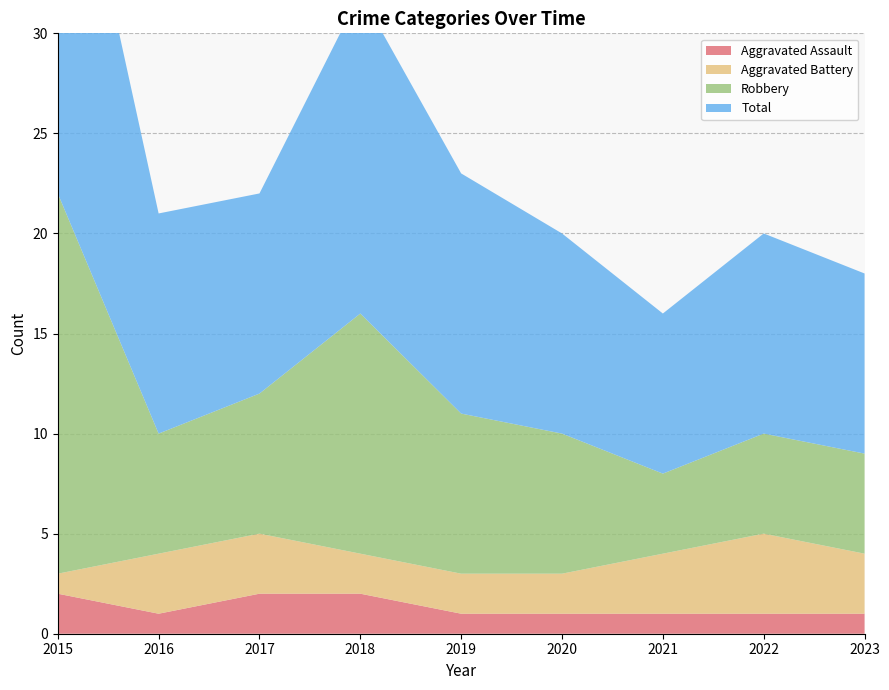

Reading right to left, what are all the values shown in this chart?

Aggravated Assault: 2023=1	2022=1	2021=1	2020=1	2019=1	2018=2	2017=2	2016=1	2015=2
Aggravated Battery: 2023=3	2022=4	2021=3	2020=2	2019=2	2018=2	2017=3	2016=3	2015=1
Robbery: 2023=5	2022=5	2021=4	2020=7	2019=8	2018=12	2017=7	2016=6	2015=19
Total: 2023=9	2022=10	2021=8	2020=10	2019=12	2018=16	2017=10	2016=11	2015=22